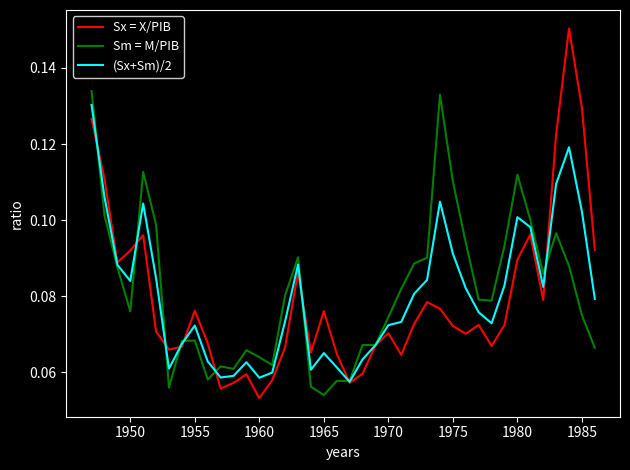

Does the chart have visible grid lines?

No